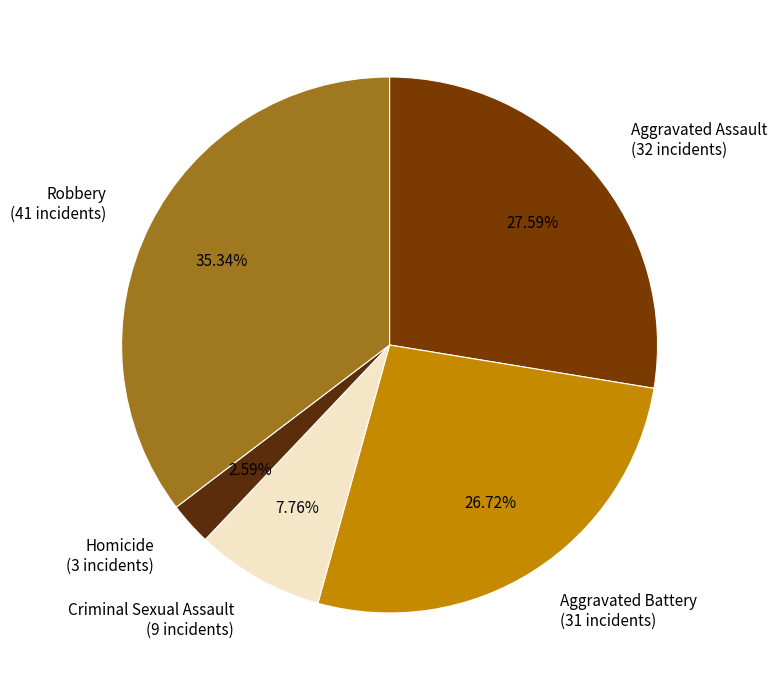

How much of the chart is everything except Criminal Sexual Assault?

92.2%